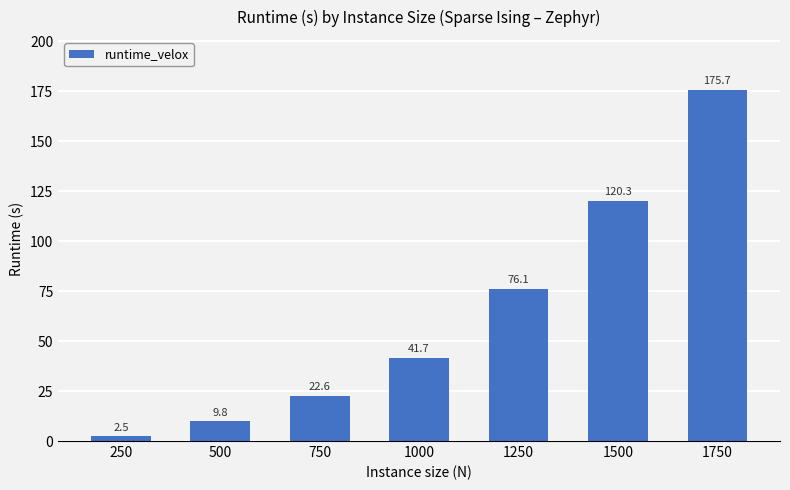

Reading left to right, extract all data points from this chart.

250=2.5	500=9.8	750=22.6	1000=41.7	1250=76.1	1500=120.3	1750=175.7